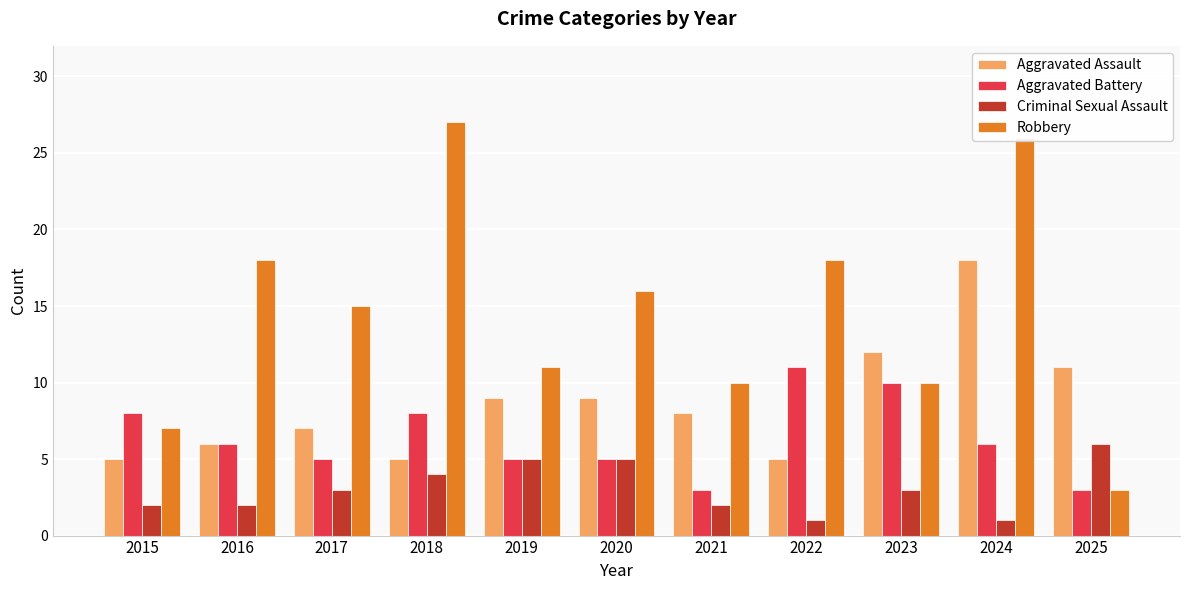

The value of Criminal Sexual Assault at 2022 is 1. True or false?

True